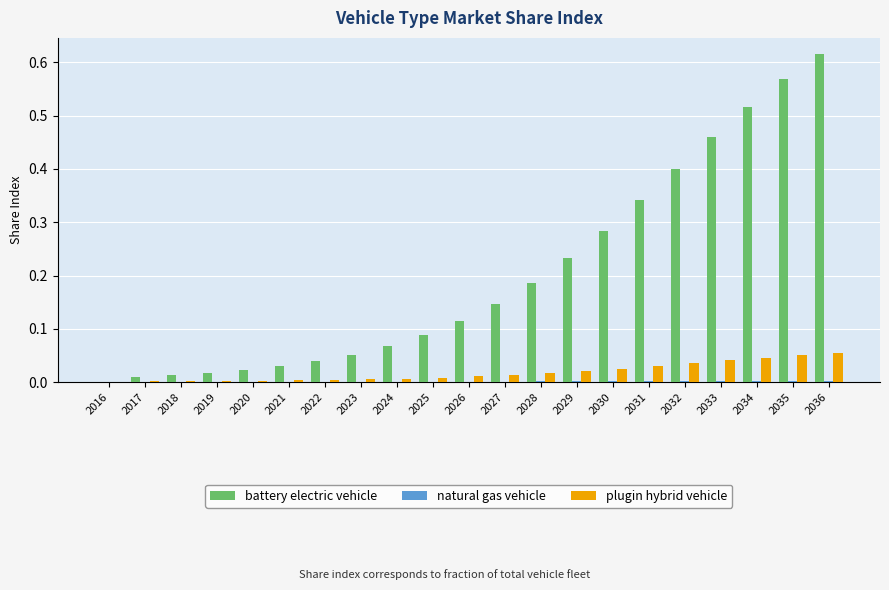

What is the sum of all battery electric vehicle values?

4.2